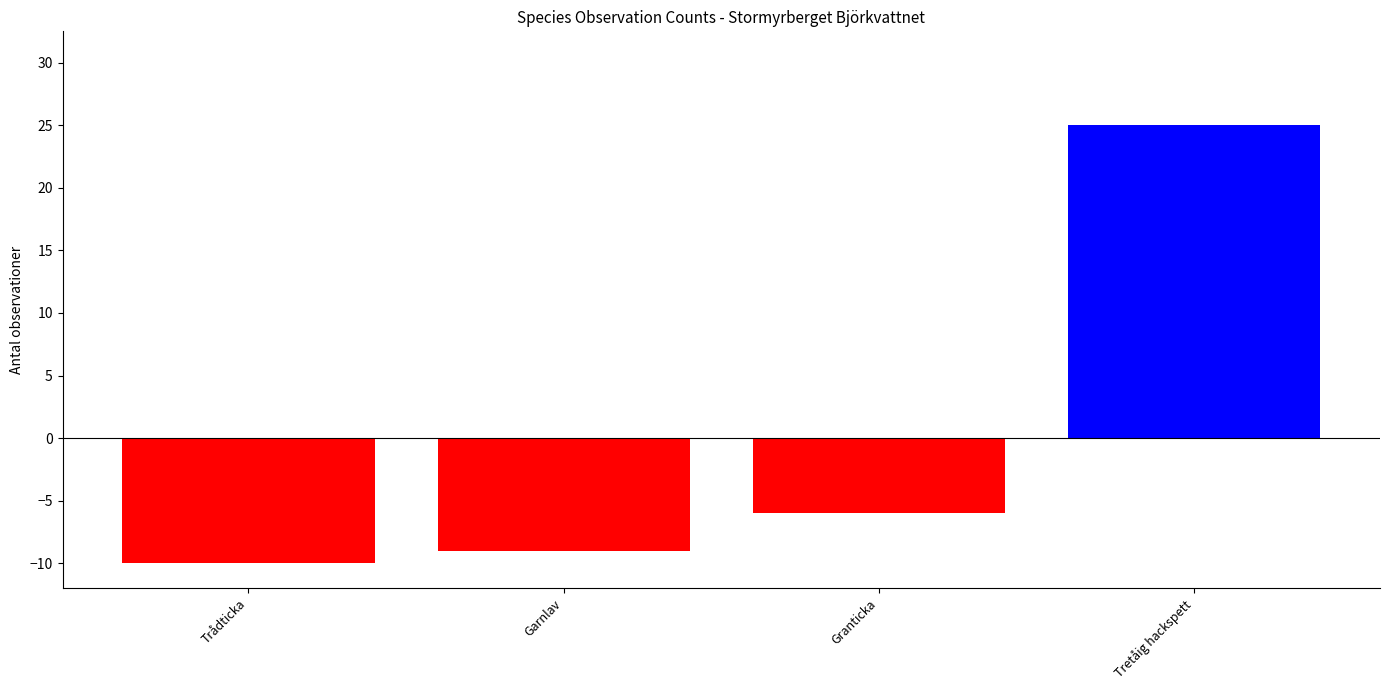

What is the difference between the maximum and minimum values?

35